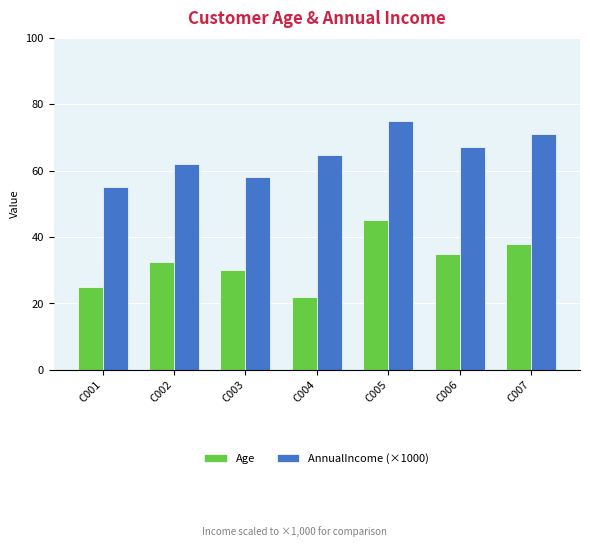

The value of AnnualIncome (×1000) at C001 is 55.0. True or false?

True